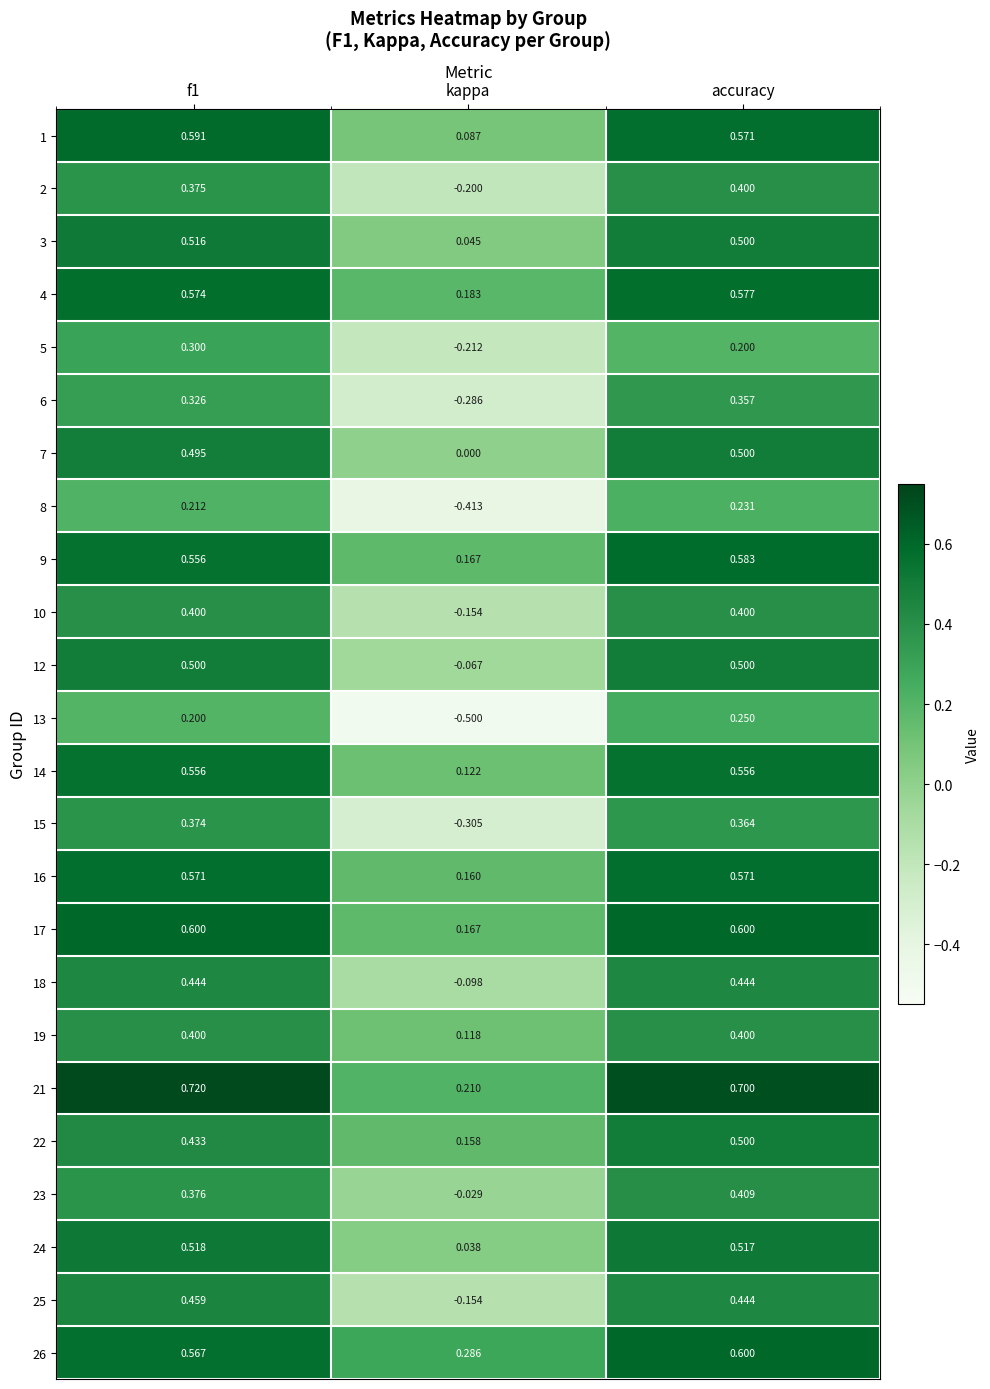

At which label is 6 closest to 0?

kappa